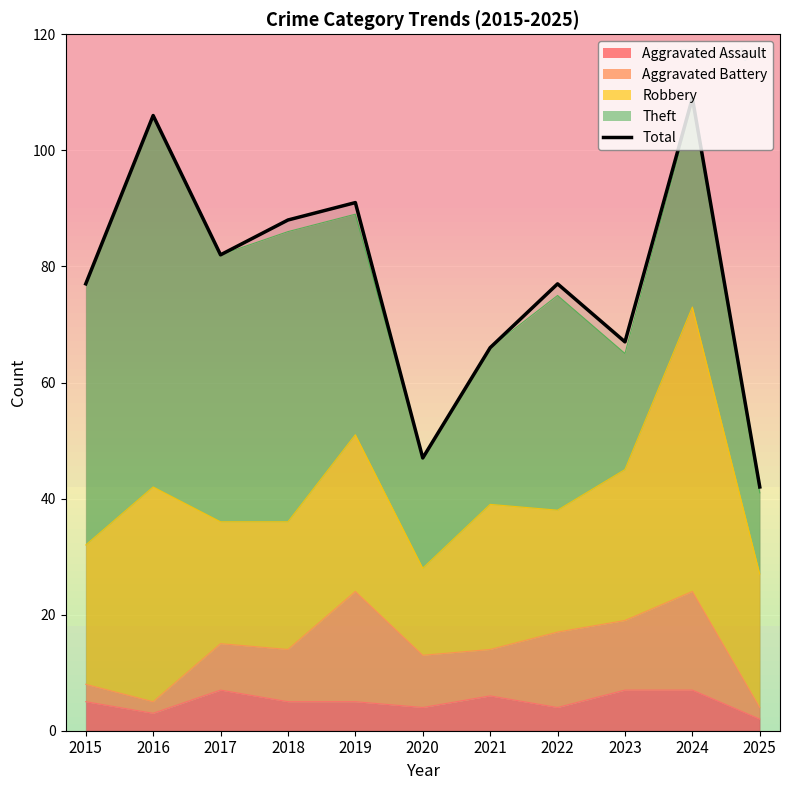

What is the difference between the maximum and minimum values?

67